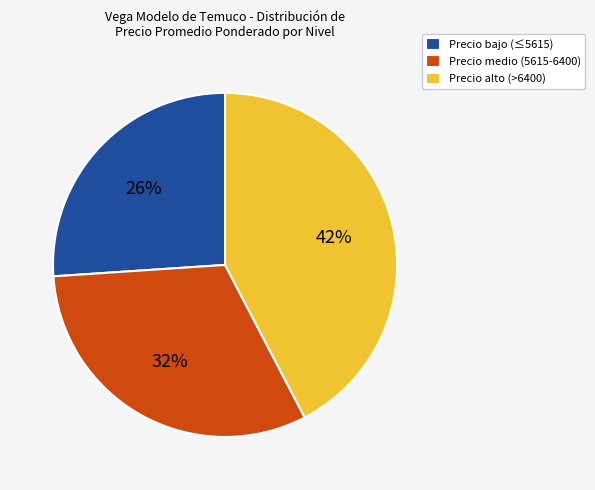

How many slices are in this pie chart?

3